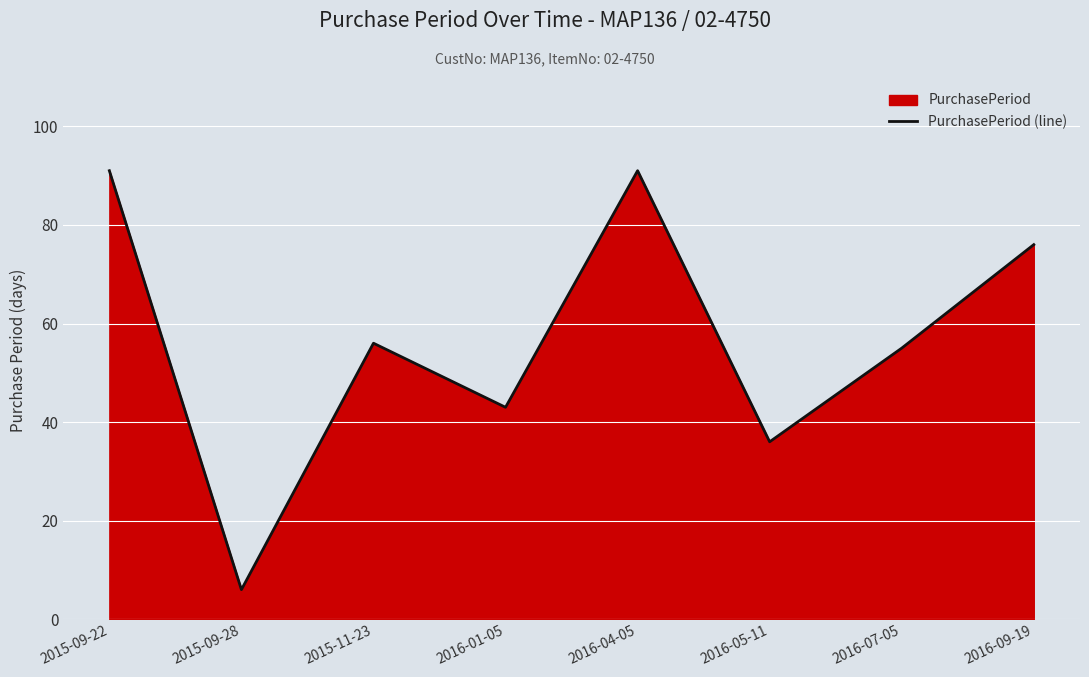

What is the difference between the values at 2016-07-05 and 2016-09-19?

21